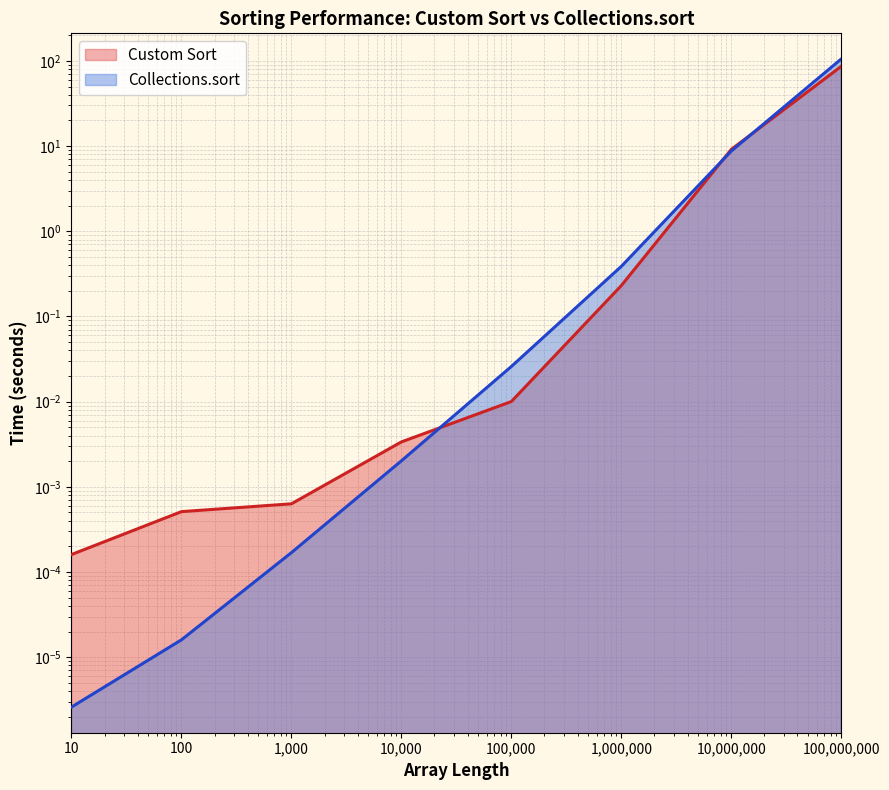

What is the difference between the maximum and minimum values in the Collections.sort series?

105.3